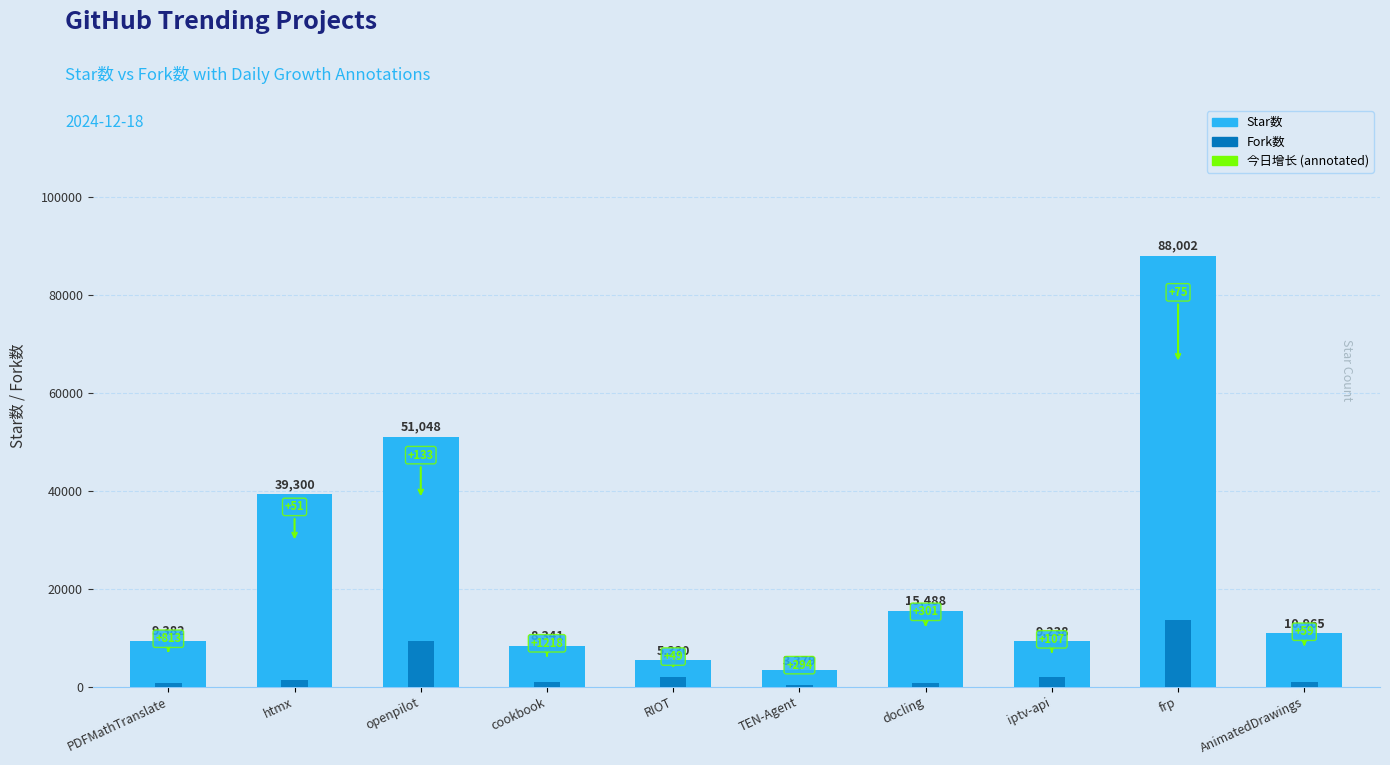

How many groups of bars are there?

10